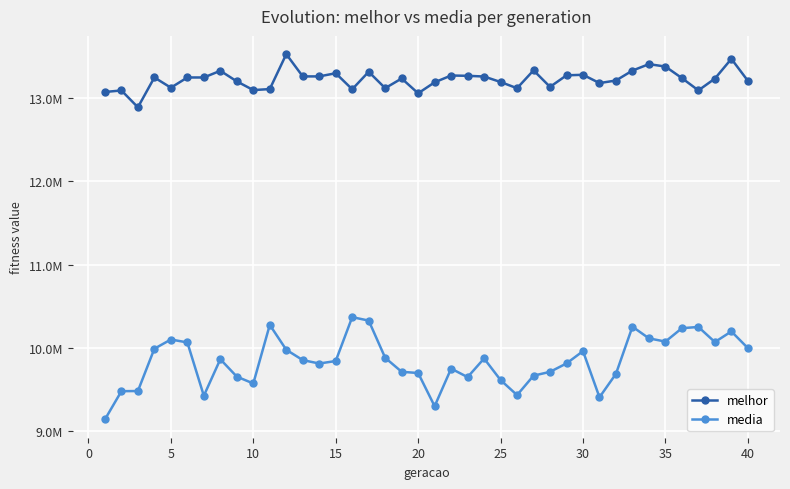

What are all the series names shown in the legend?

melhor, media